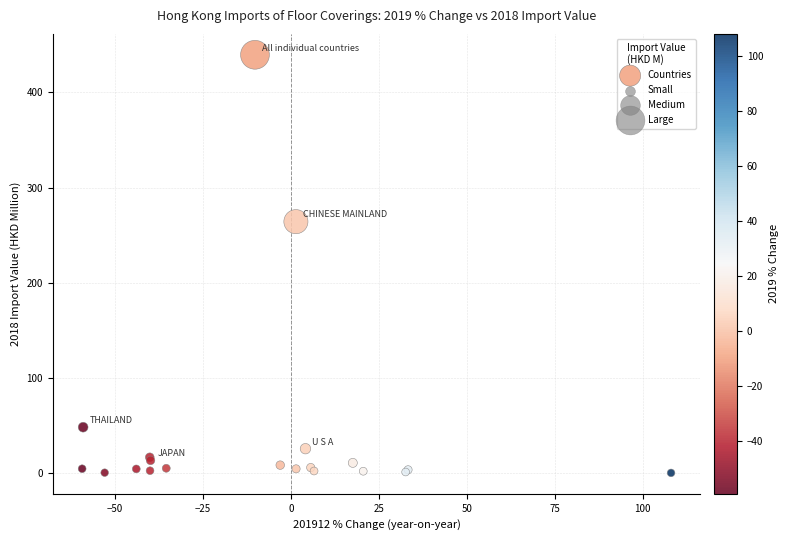

What Y value in the scatter plot is closest to 219?

264.2